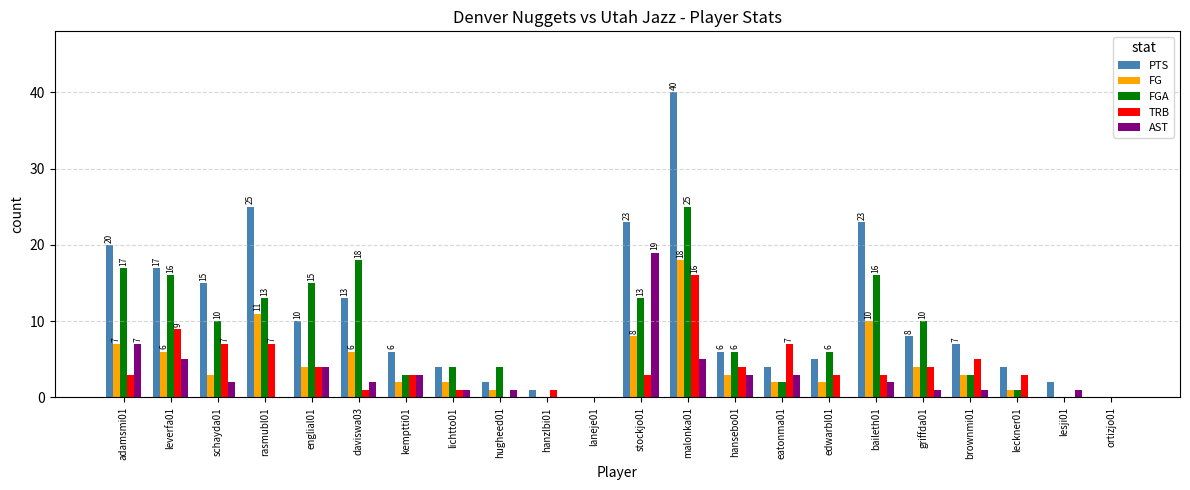

What is the sum of the TRB values at edwarbl01 and eatonma01?

10